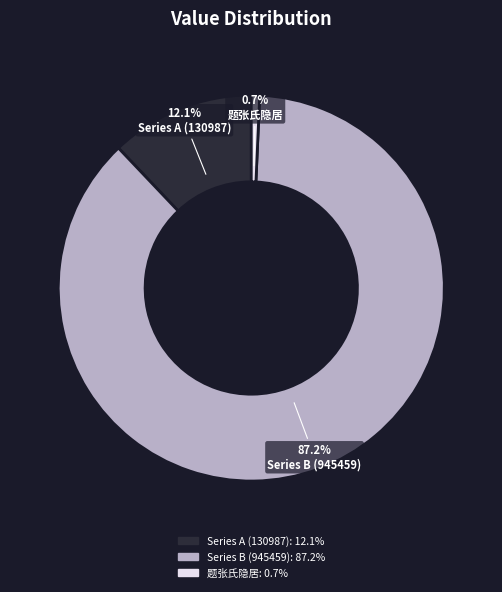

Rank the categories by value from highest to lowest.

Series B (945459), Series A (130987), 题张氏隐居